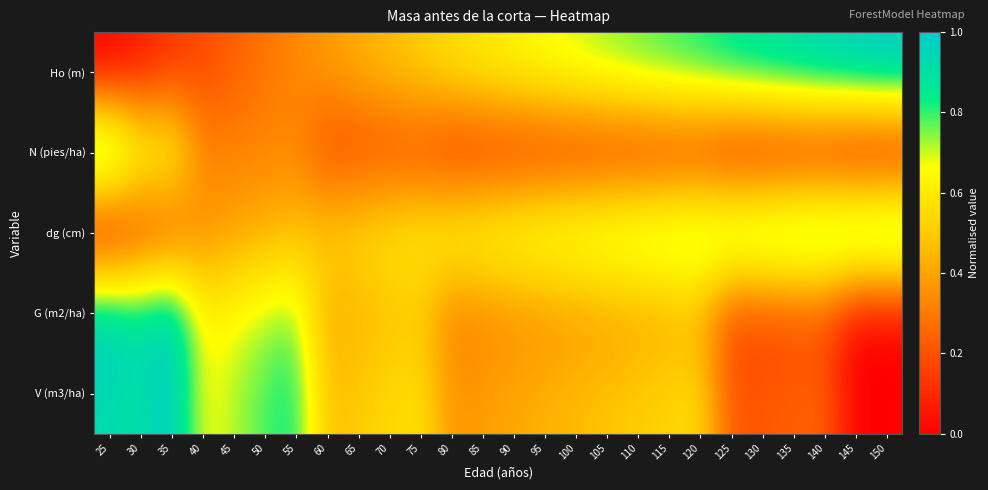

Between 75 and 100, which is larger?

100